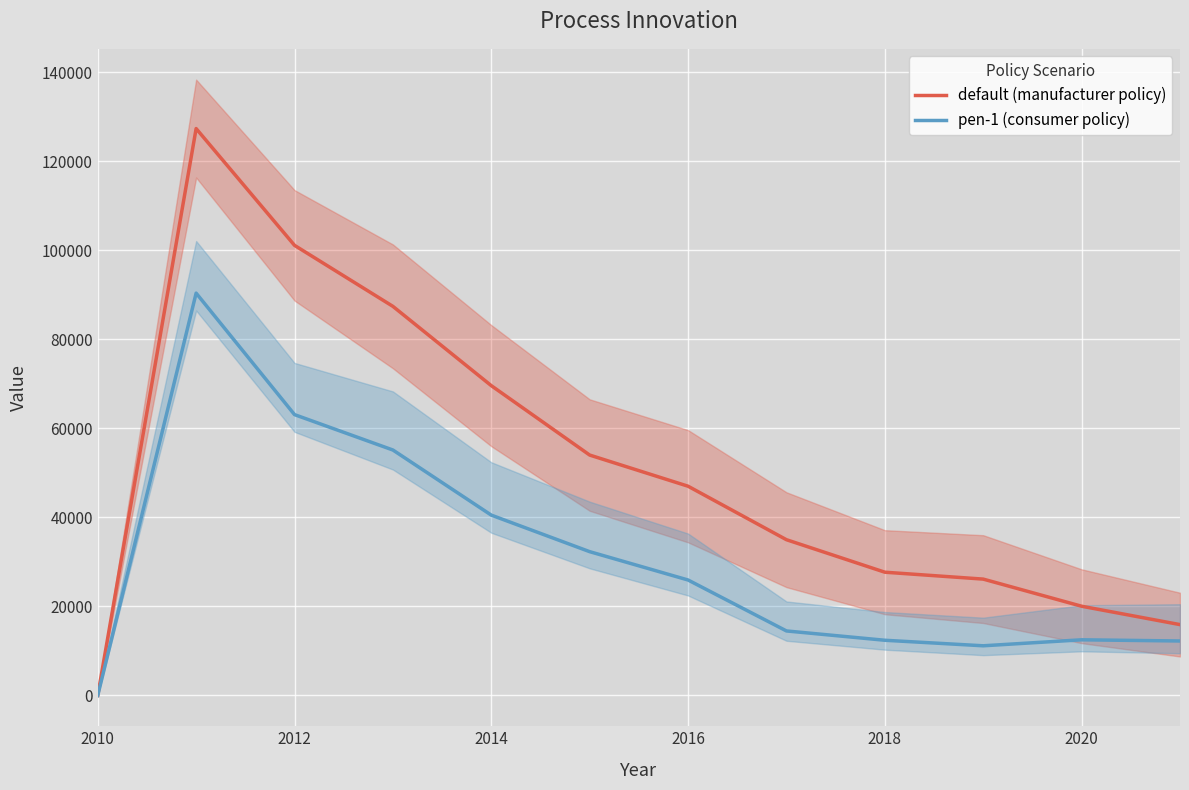

The value of pen-1 (consumer policy) at 2020 is 12503.0. True or false?

True